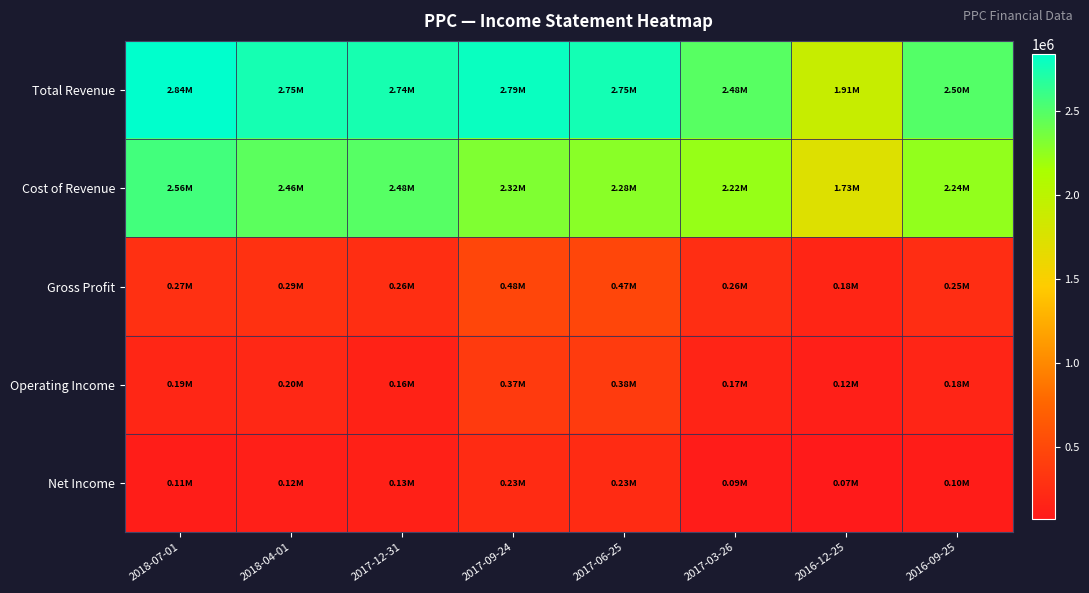

At 2017-12-31, list the series in order from largest to smallest.

Total Revenue, Cost of Revenue, Gross Profit, Operating Income, Net Income